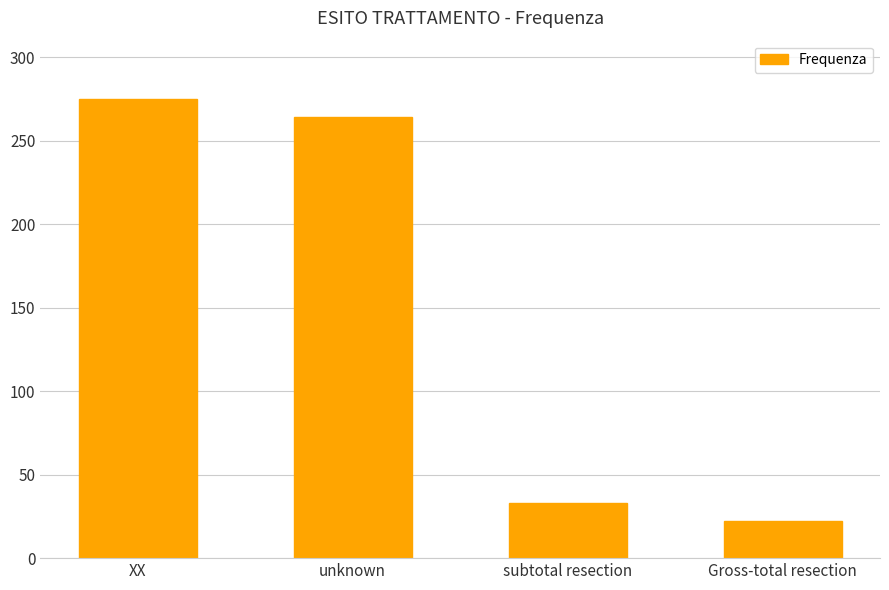

True or false: the data shows 22 at Gross-total resection.

True